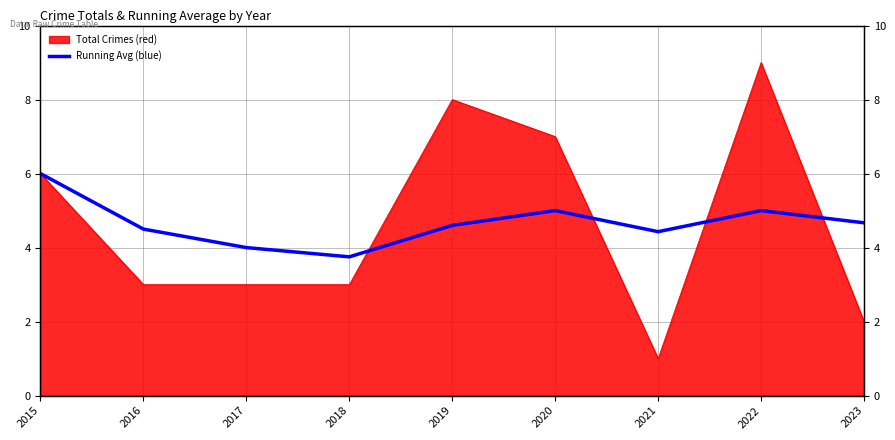

True or false: the data has more than 0 interior local peaks.

True